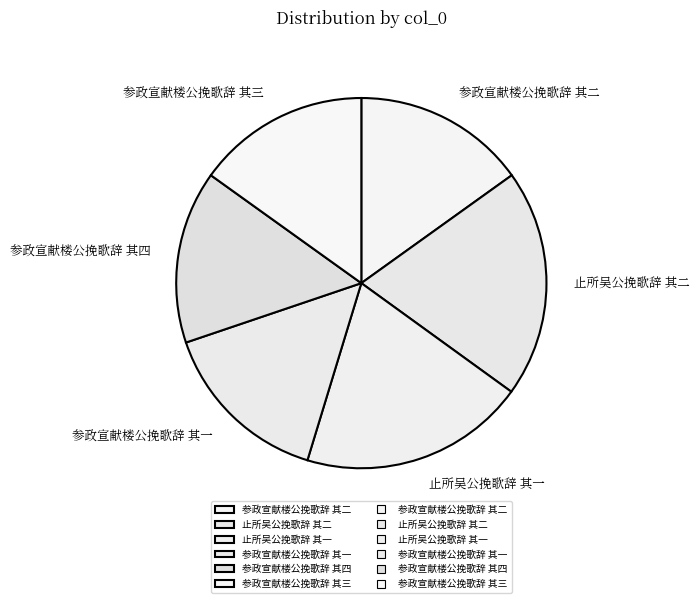

Is the sum of 参政宣献楼公挽歌辞 其一 and 参政宣献楼公挽歌辞 其二 greater than half?

No